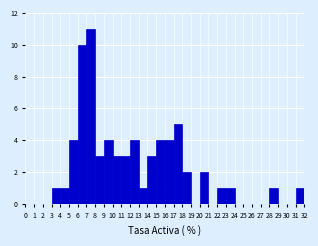

How tall is the bar that spans 31 to 32 on the x-axis? The values are not printed on the chart, so give them approximately, as read against the axis.

1